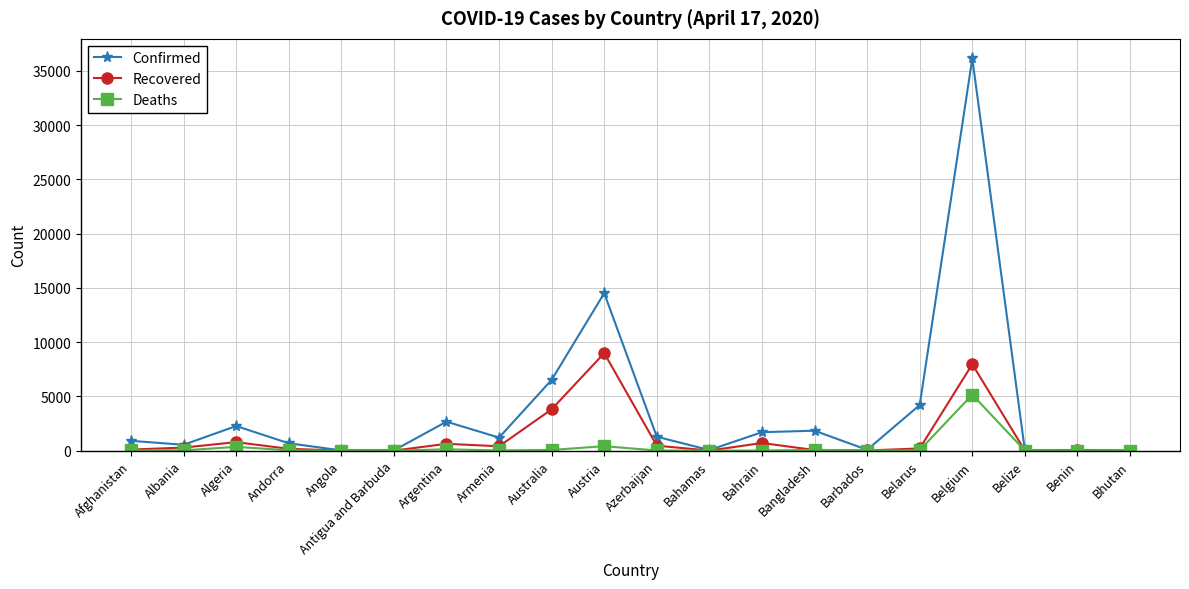

What is the difference between the Deaths values at Andorra and Belize?

31